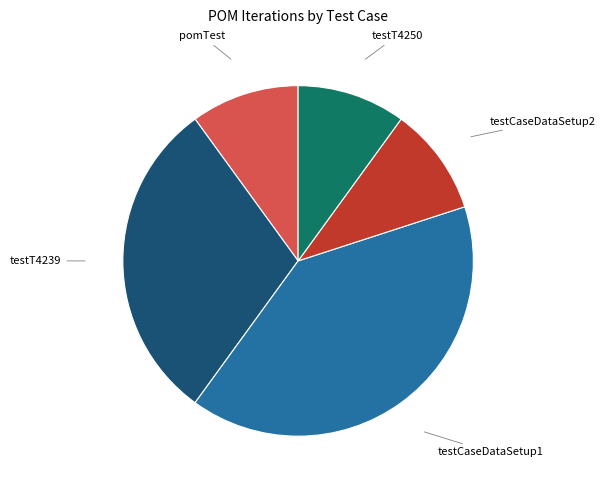

Does any single category account for the majority?

No